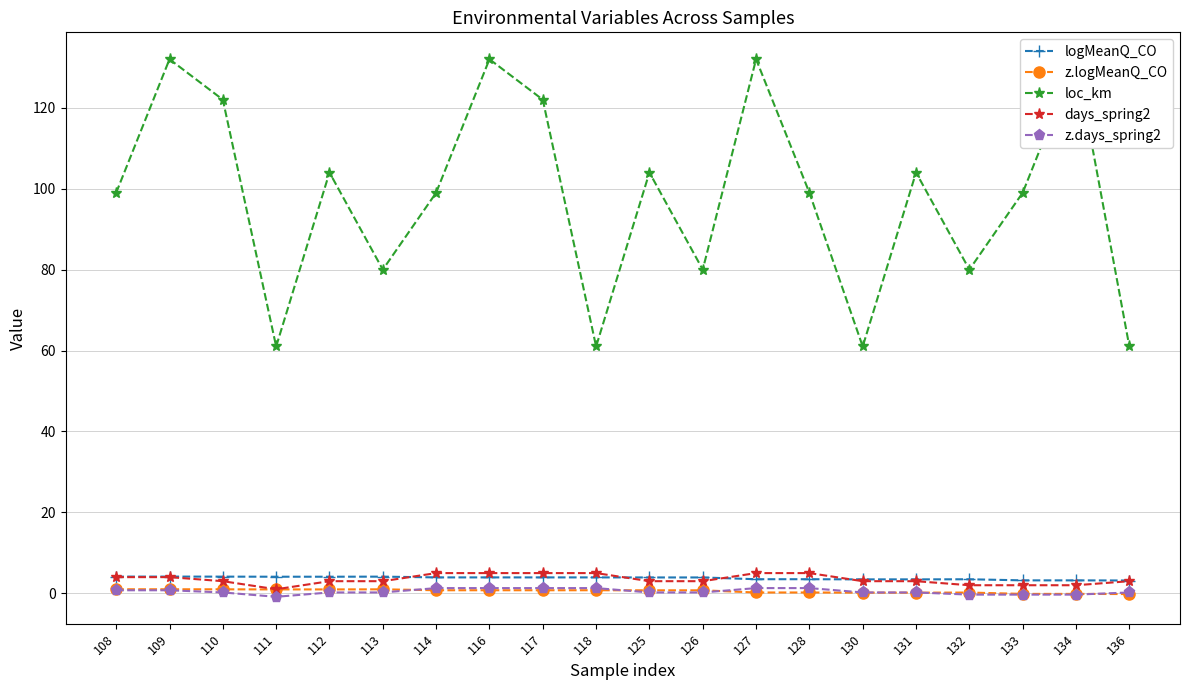

Reading left to right, extract all data points from this chart.

logMeanQ_CO: 108=4.1	109=4.1	110=4.1	111=4.1	112=4.1	113=4.1	114=3.9	116=3.9	117=3.9	118=3.9	125=3.9	126=3.9	127=3.5	128=3.5	130=3.4	131=3.4	132=3.5	133=3.2	134=3.2	136=3.2
z.logMeanQ_CO: 108=1.0	109=1.0	110=1.0	111=1.0	112=1.0	113=1.0	114=0.8	116=0.8	117=0.8	118=0.8	125=0.7	126=0.7	127=0.2	128=0.2	130=0.2	131=0.2	132=0.2	133=-0.1	134=-0.1	136=-0.2
loc_km: 108=99.0	109=132.0	110=122.0	111=61.0	112=104.0	113=80.0	114=99.0	116=132.0	117=122.0	118=61.0	125=104.0	126=80.0	127=132.0	128=99.0	130=61.0	131=104.0	132=80.0	133=99.0	134=132.0	136=61.0
days_spring2: 108=4.0	109=4.0	110=3.0	111=1.0	112=3.0	113=3.0	114=5.0	116=5.0	117=5.0	118=5.0	125=3.0	126=3.0	127=5.0	128=5.0	130=3.0	131=3.0	132=2.0	133=2.0	134=2.0	136=3.0
z.days_spring2: 108=0.8	109=0.8	110=0.2	111=-0.9	112=0.2	113=0.2	114=1.3	116=1.3	117=1.3	118=1.3	125=0.2	126=0.2	127=1.3	128=1.3	130=0.2	131=0.2	132=-0.3	133=-0.3	134=-0.3	136=0.2